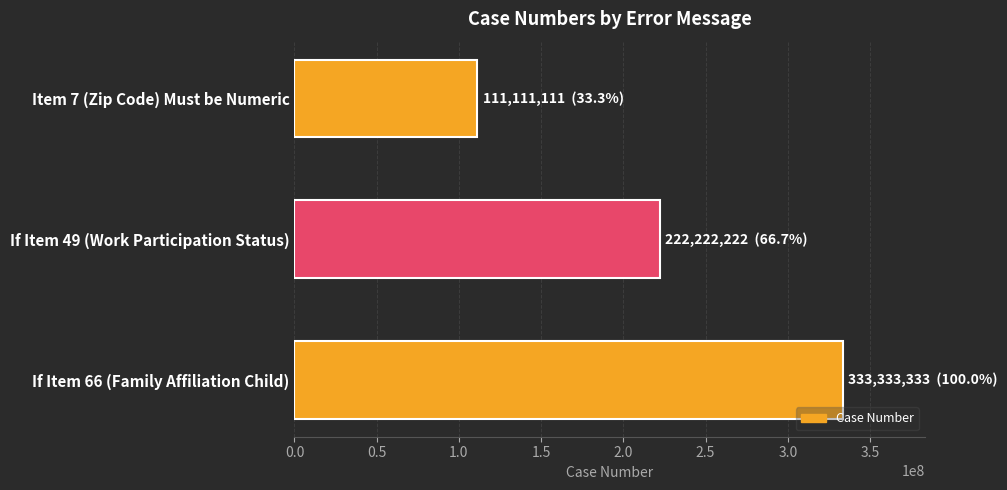

What is the greatest value displayed?

333333333